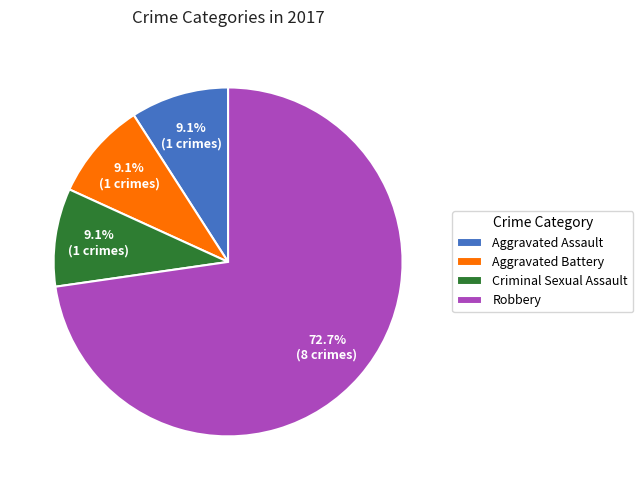

Is it true that Robbery is 73% of the pie?

True